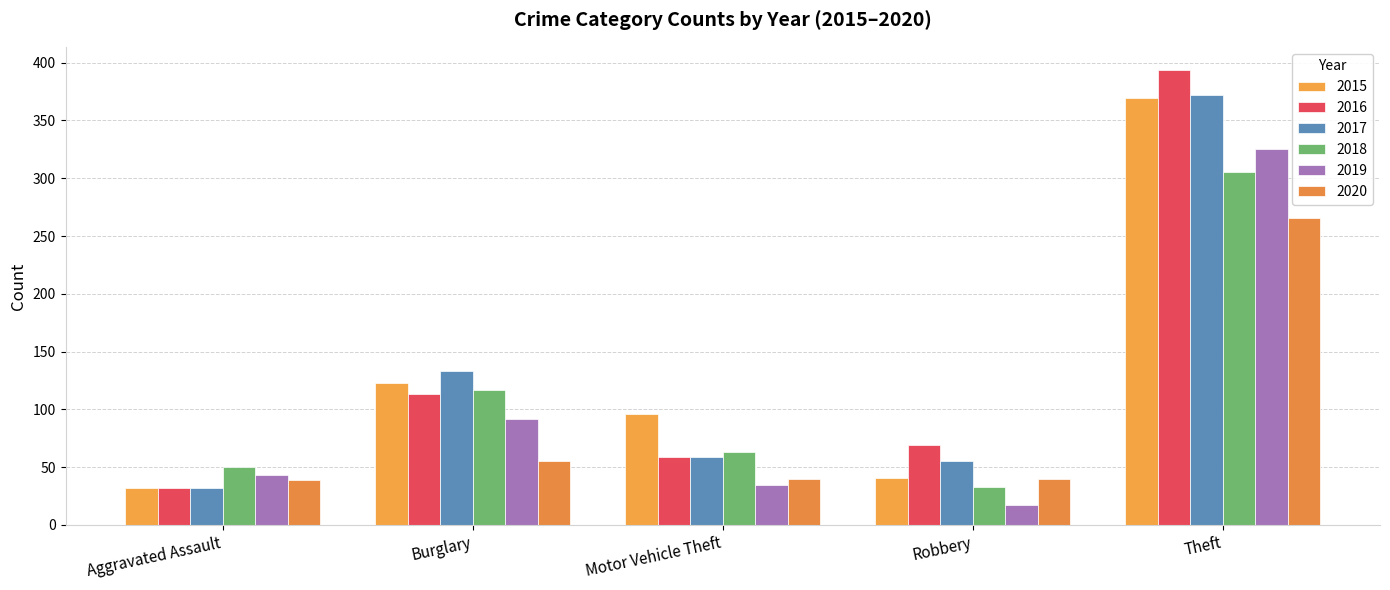

What are all the series names shown in the legend?

2015, 2016, 2017, 2018, 2019, 2020